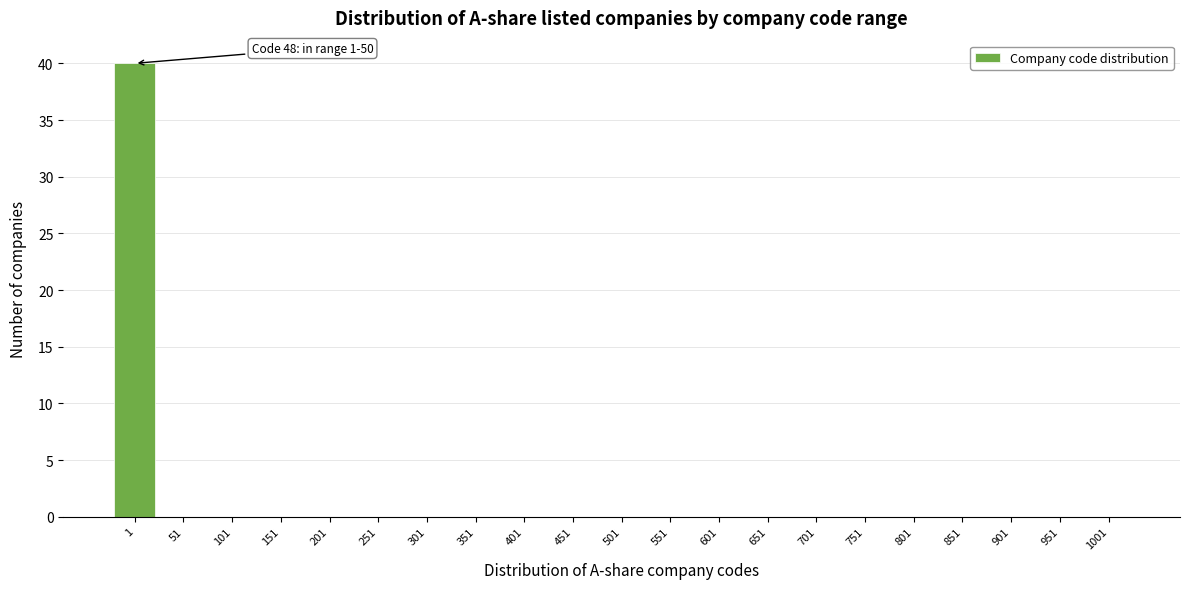

Reading left to right, what are all the values shown in this chart?

1=40	51=0	101=0	151=0	201=0	251=0	301=0	351=0	401=0	451=0	501=0	551=0	601=0	651=0	701=0	751=0	801=0	851=0	901=0	951=0	1001=0